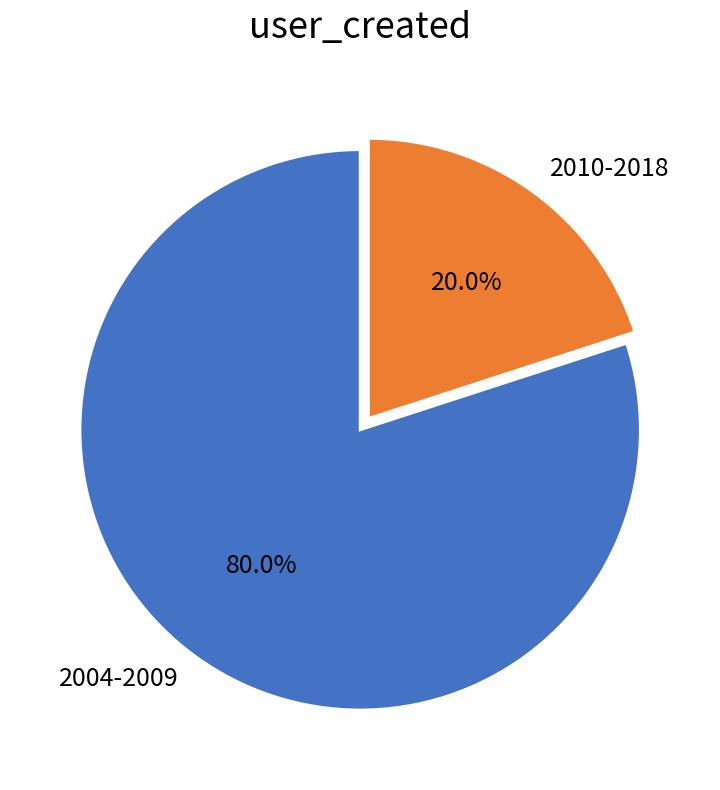

To the nearest percent, what portion does 2004-2009 represent?

80%